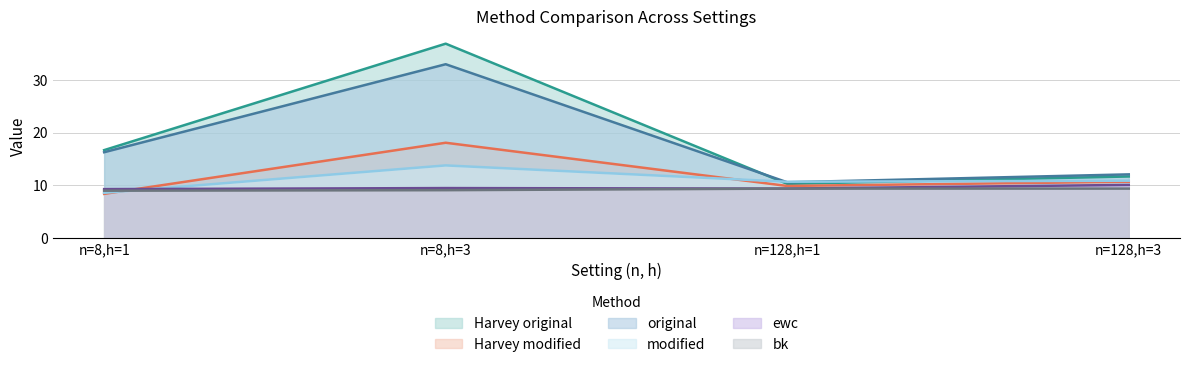

What are all the series names shown in the legend?

Harvey original, Harvey modified, original, modified, ewc, bk